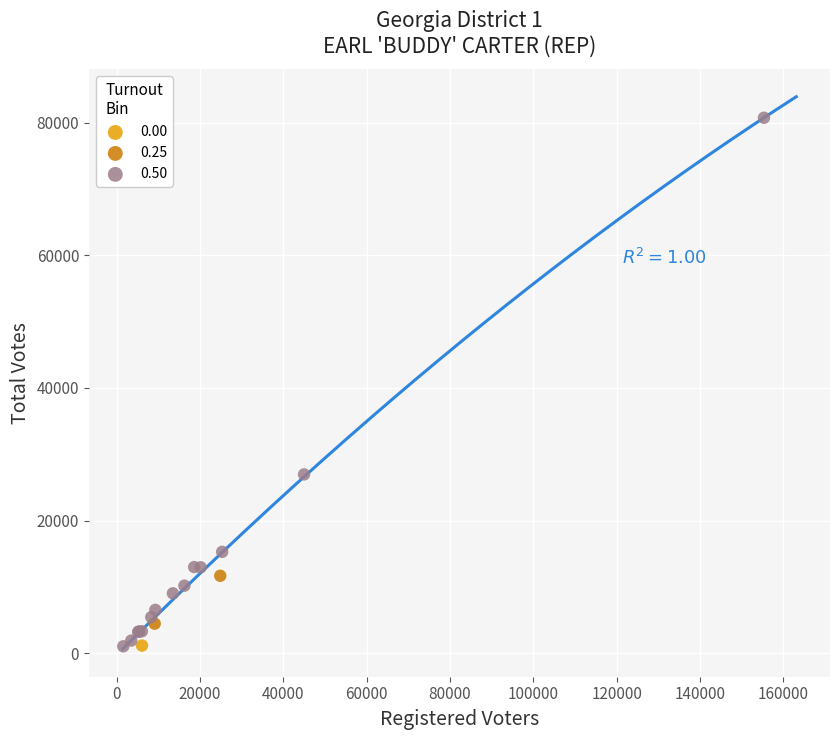

What are all the series names shown in the legend?

0.00, 0.25, 0.50